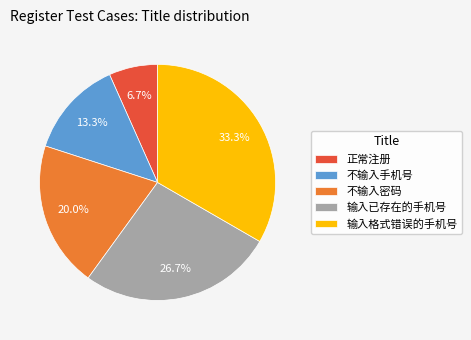

Combined, do 不输入手机号 and 输入格式错误的手机号 account for over 50%?

No